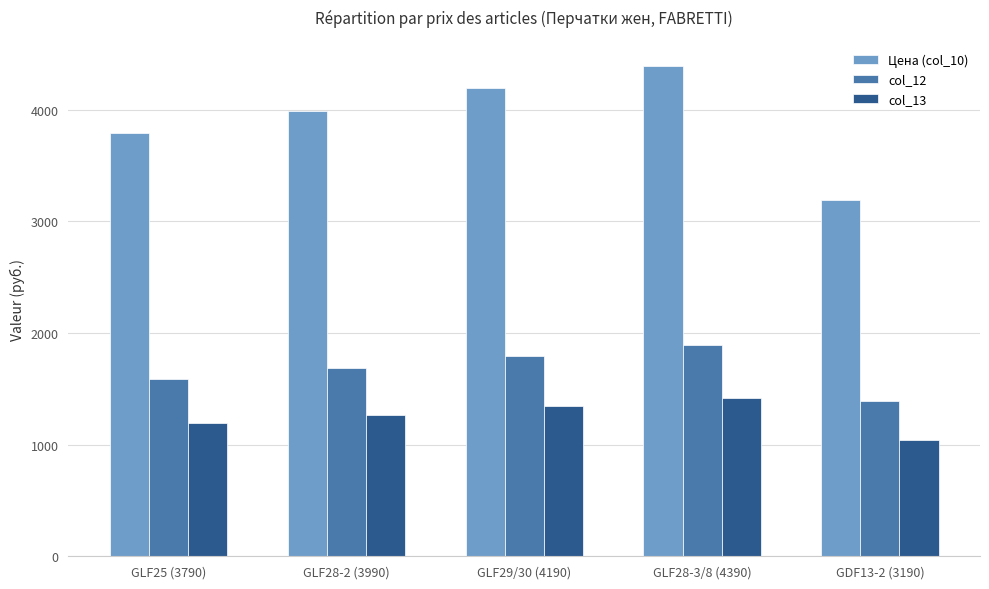

What is the minimum value for Цена (col_10)?

3190